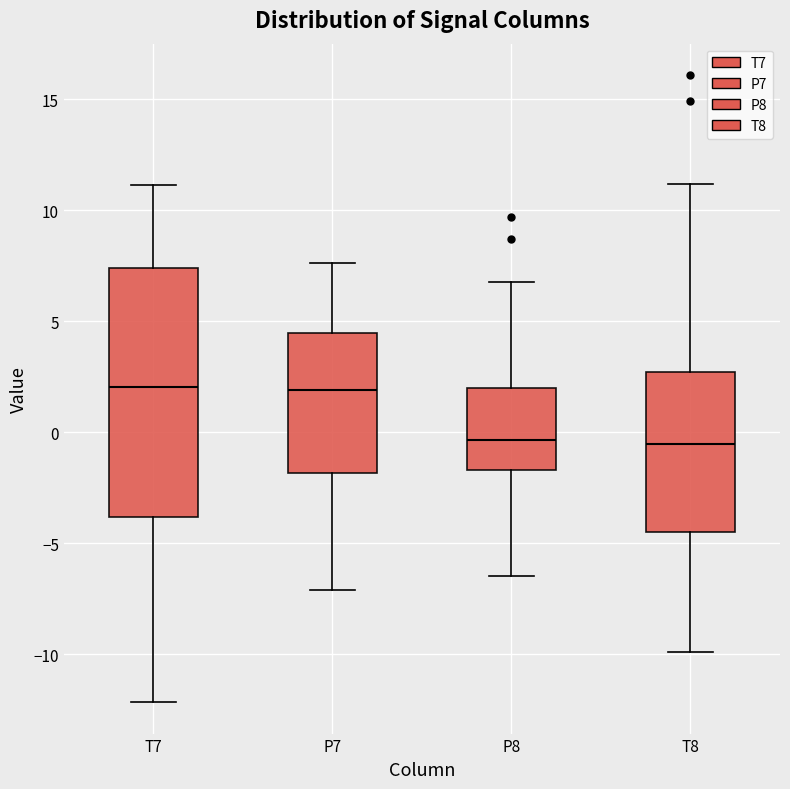

Reading left to right, read every box against the y-axis: the position of its median line, the range the box covers, and the ends of its whiskers. The values are not printed on the chart, so give them approximately, as read against the axis.

T7: median 2.0, box -4.0 to 7.5, whiskers -12.0 to 11.0
P7: median 2.0, box -2.0 to 4.5, whiskers -7.0 to 7.5
P8: median -0.5, box -1.5 to 2.0, whiskers -6.5 to 7.0
T8: median -0.5, box -4.5 to 2.5, whiskers -10.0 to 11.0